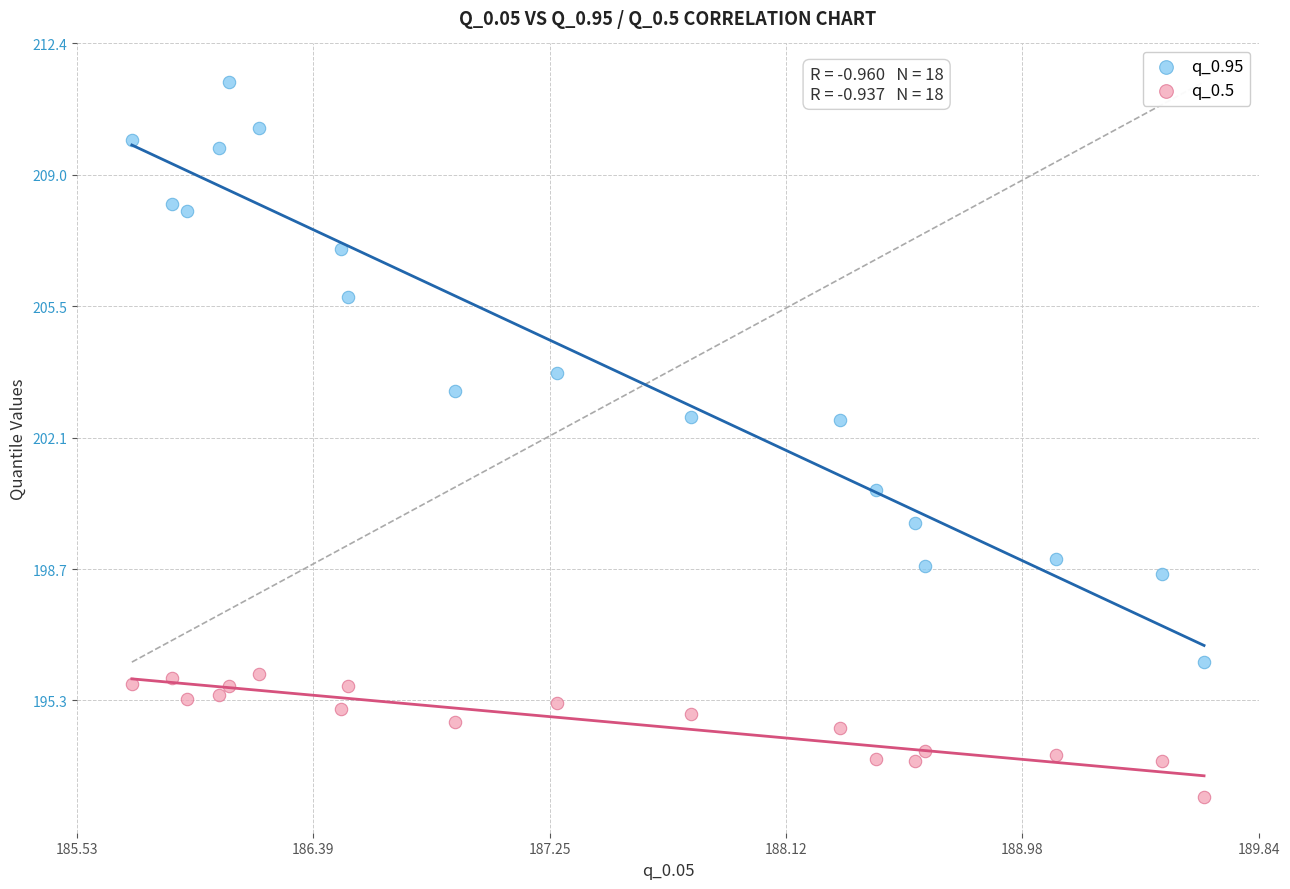

Which series has the largest Y range (max minus min)?

q_0.95